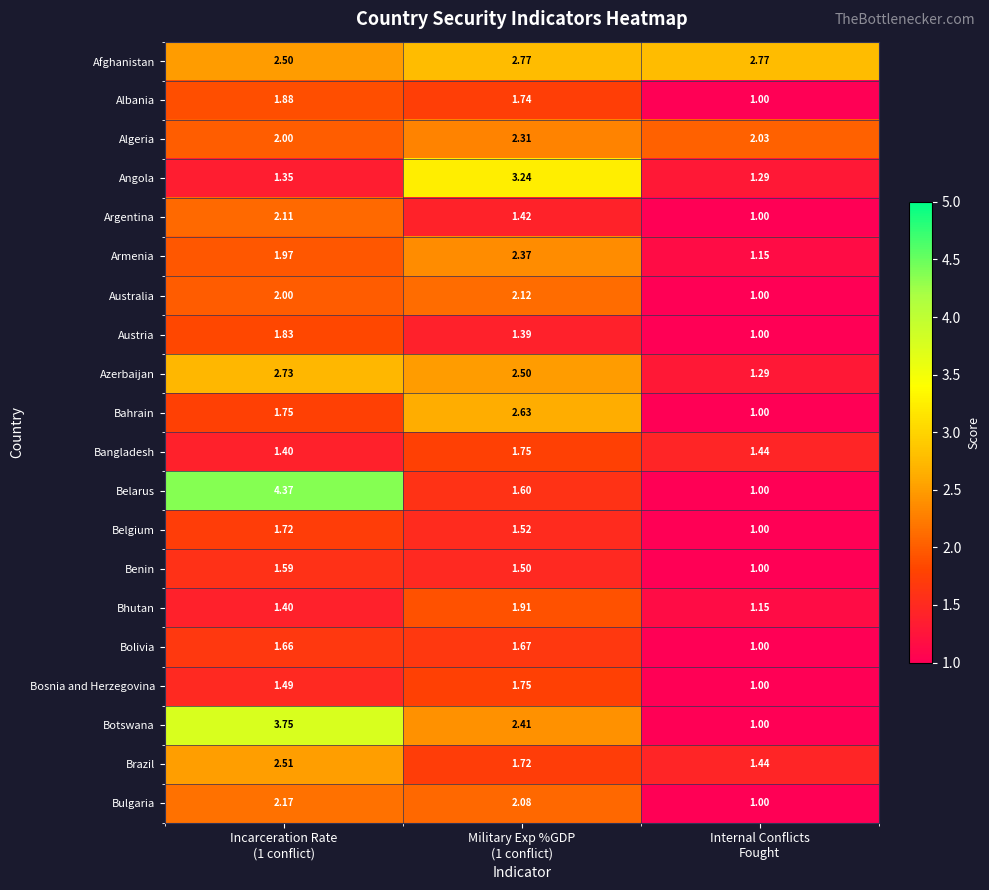

Which series has the largest range (max minus min)?

Belarus